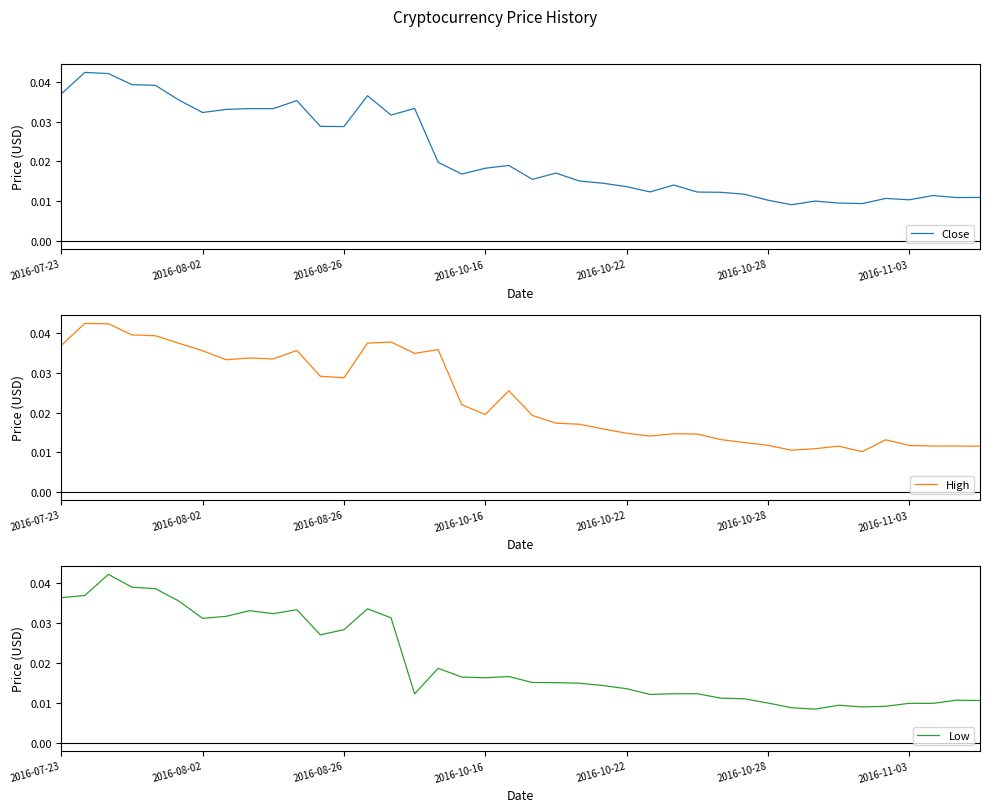

List the series in order of their peak value, highest first.

High, Close, Low